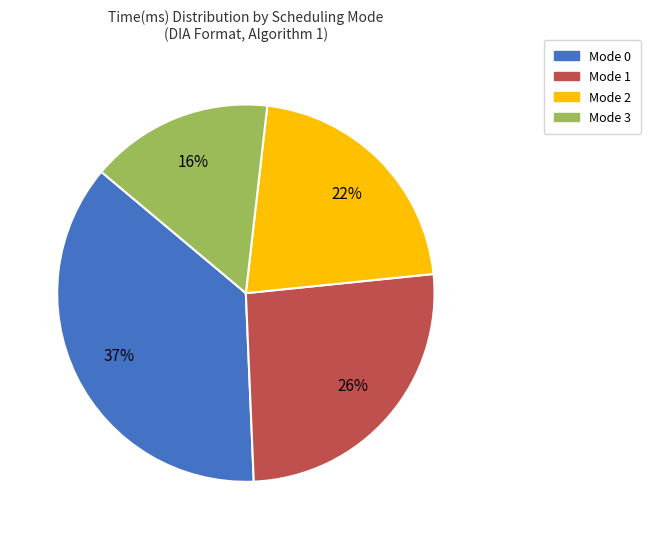

What is the ratio of the value at Mode 0 to the value at Mode 1?

1.4